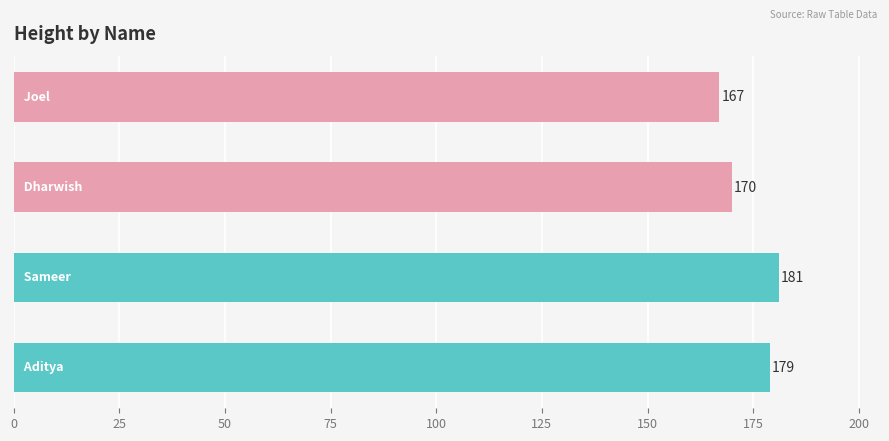

Count the values in the range 170 to 181.

3